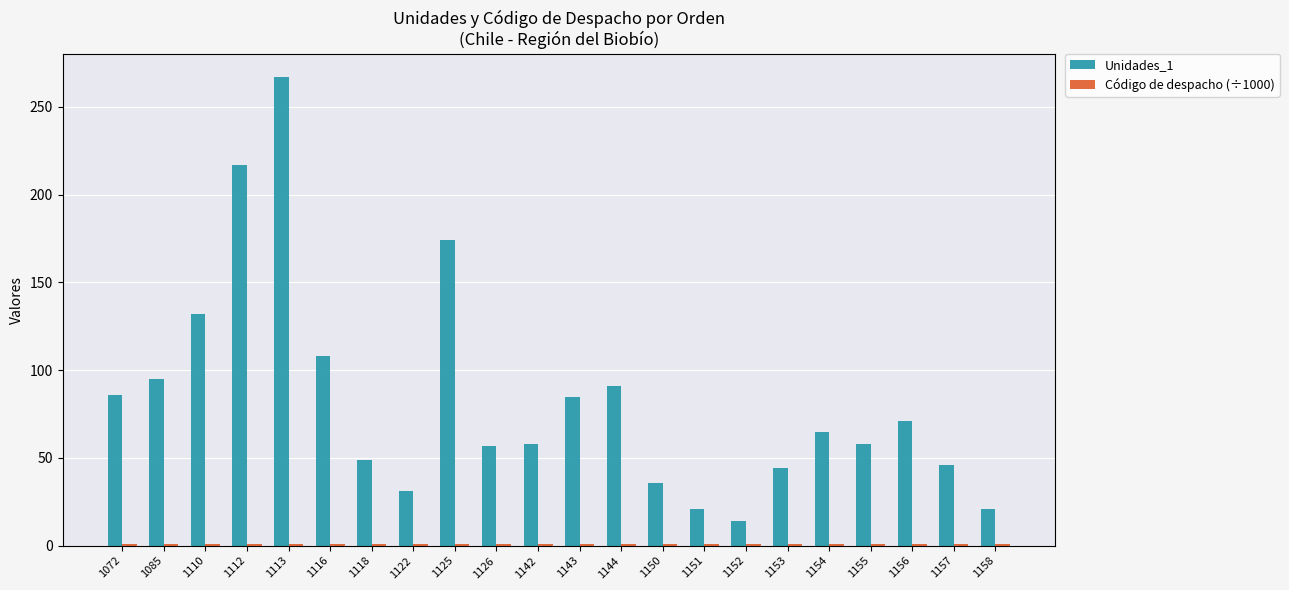

Which series has the widest spread of values?

Unidades_1